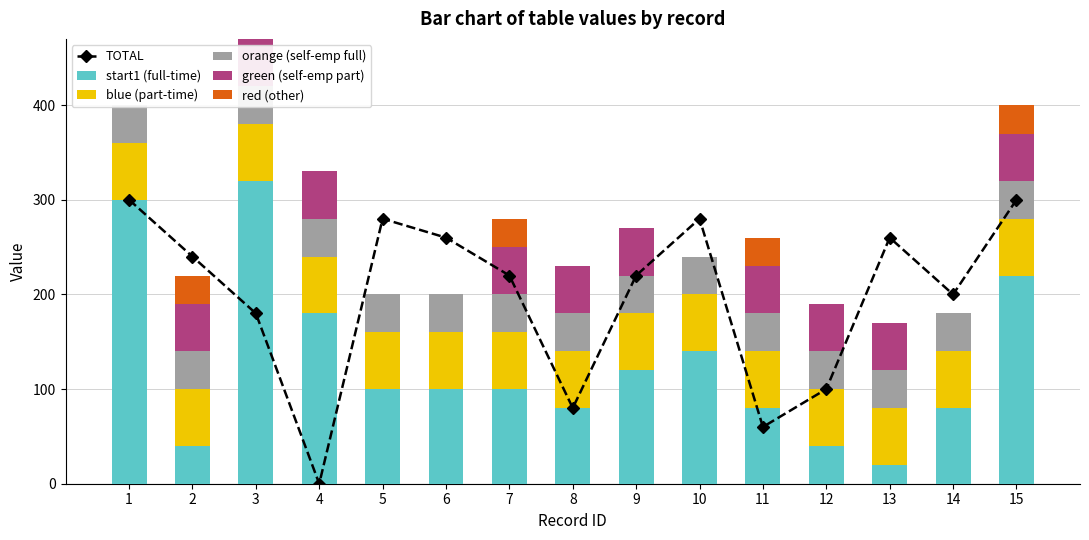

At which category is the sum across all series the highest?

1